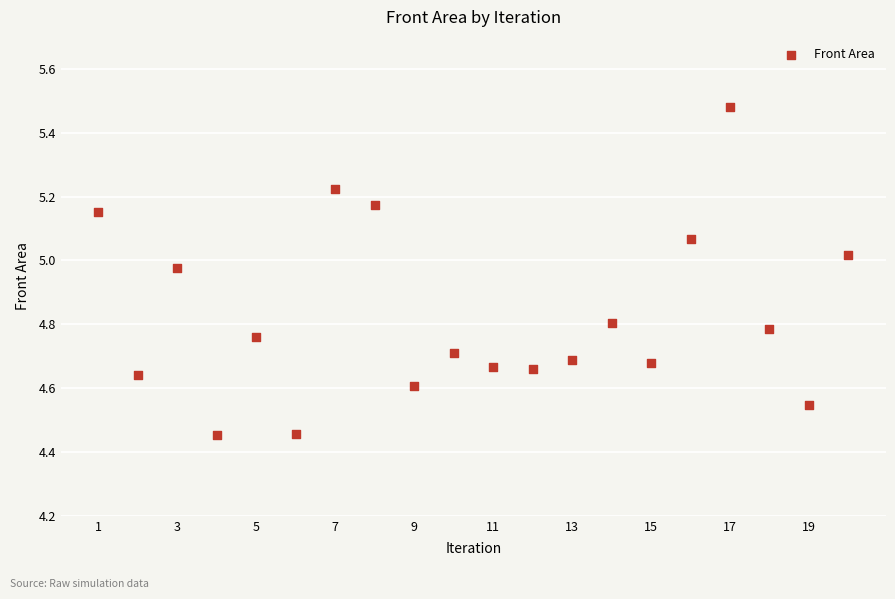

What is the range of X values (max minus min)?

19.0